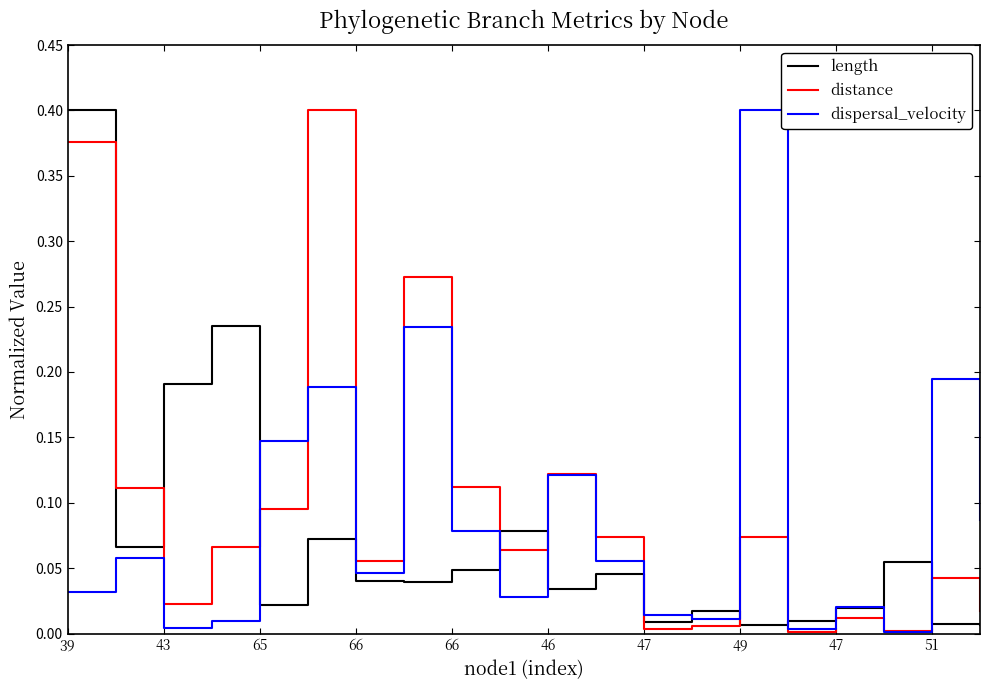

True or false: length and distance intersect in this chart.

True